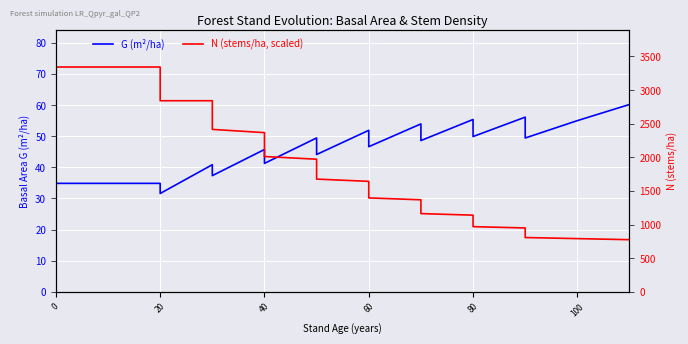

How many lines are shown in the chart?

2